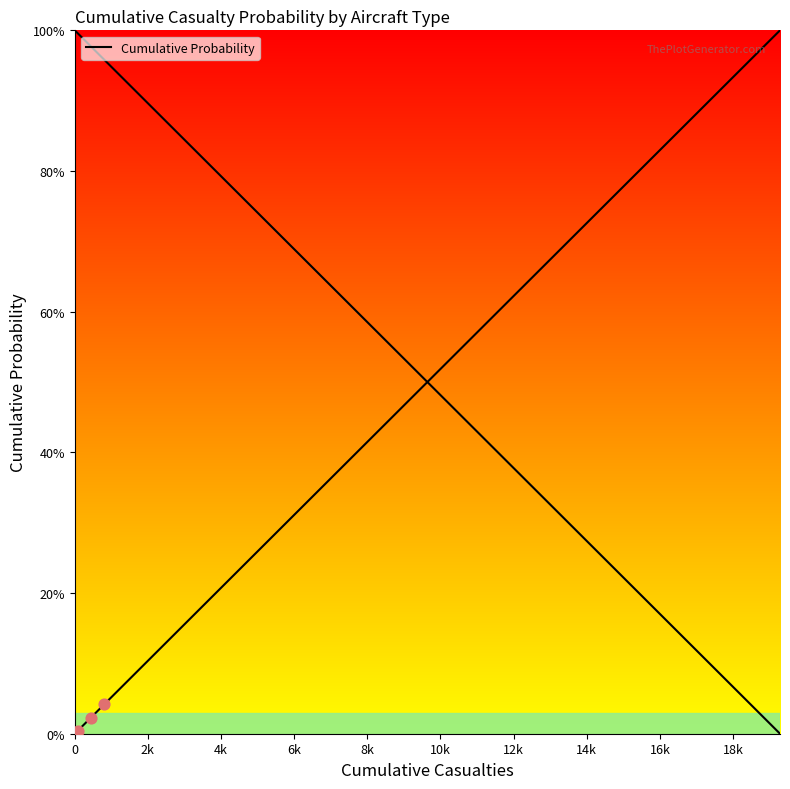

Between 1354 and 4453, which is larger?

4453